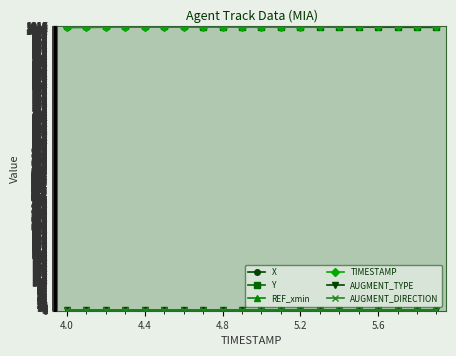

What is the difference between the second highest and minimum values in the Y series?

4.7